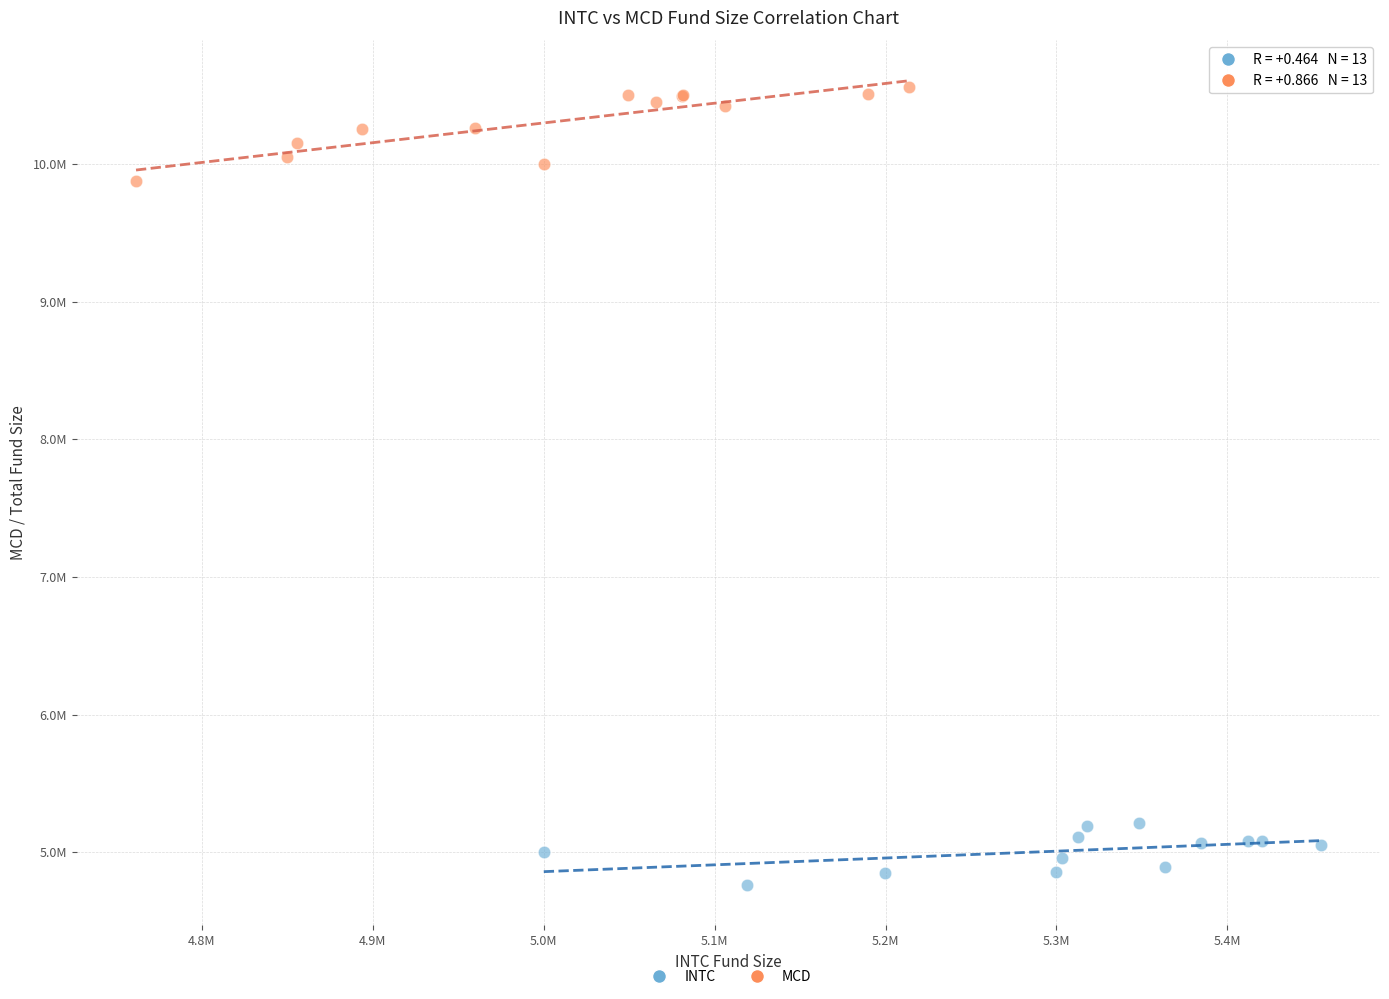

What are all the series names shown in the legend?

INTC, MCD